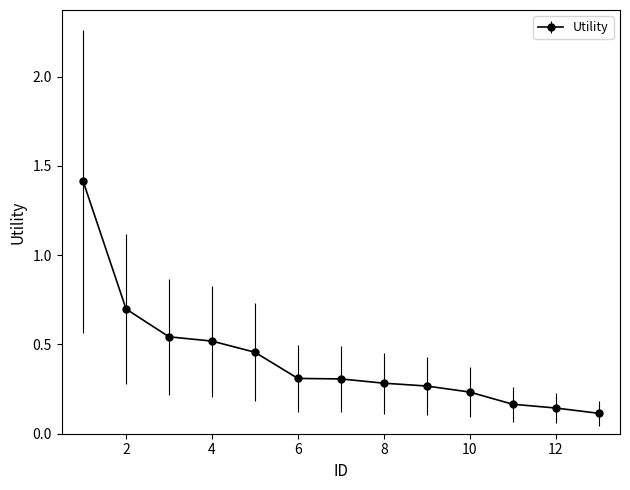

What is the greatest value displayed?

1.4